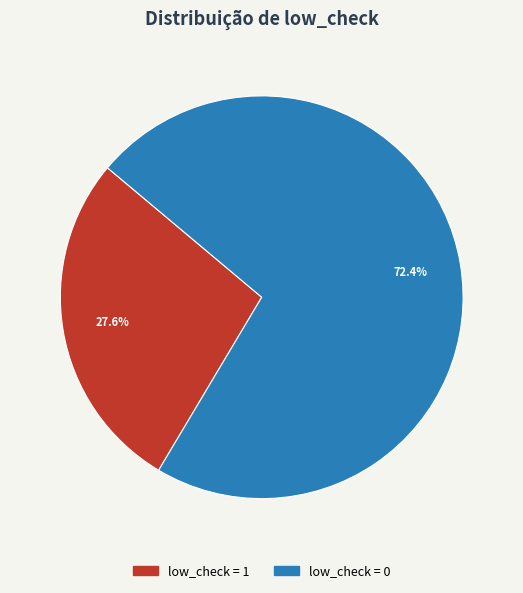

To the nearest percent, what is the average slice percentage?

50%